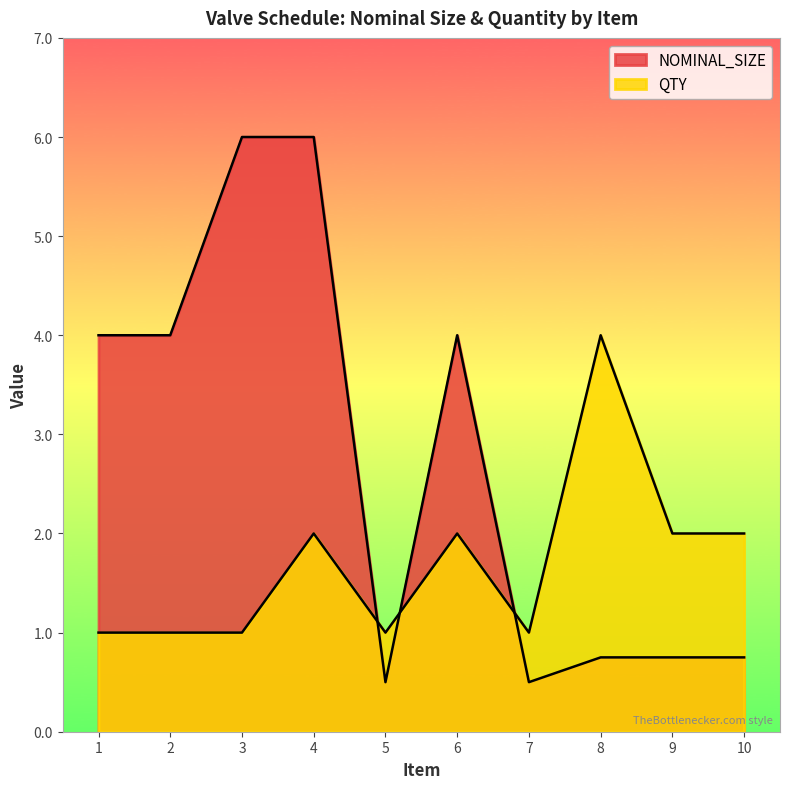

Which label corresponds to the smallest value in the chart?

5